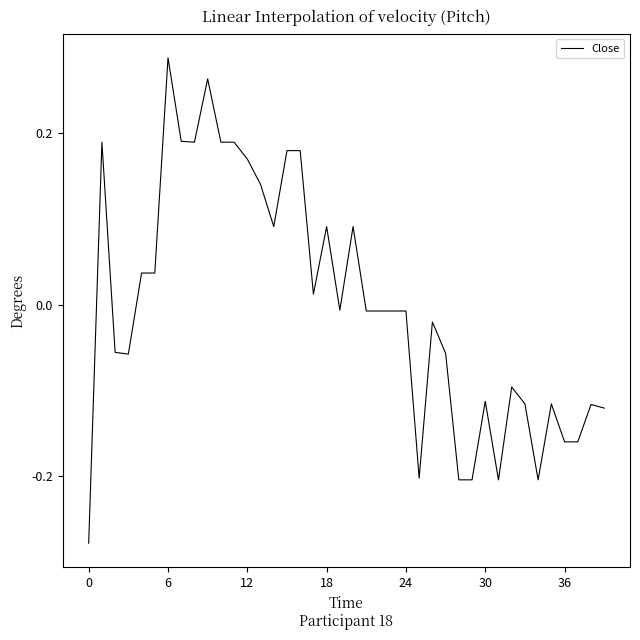

What is the difference between the maximum and minimum values?

0.6